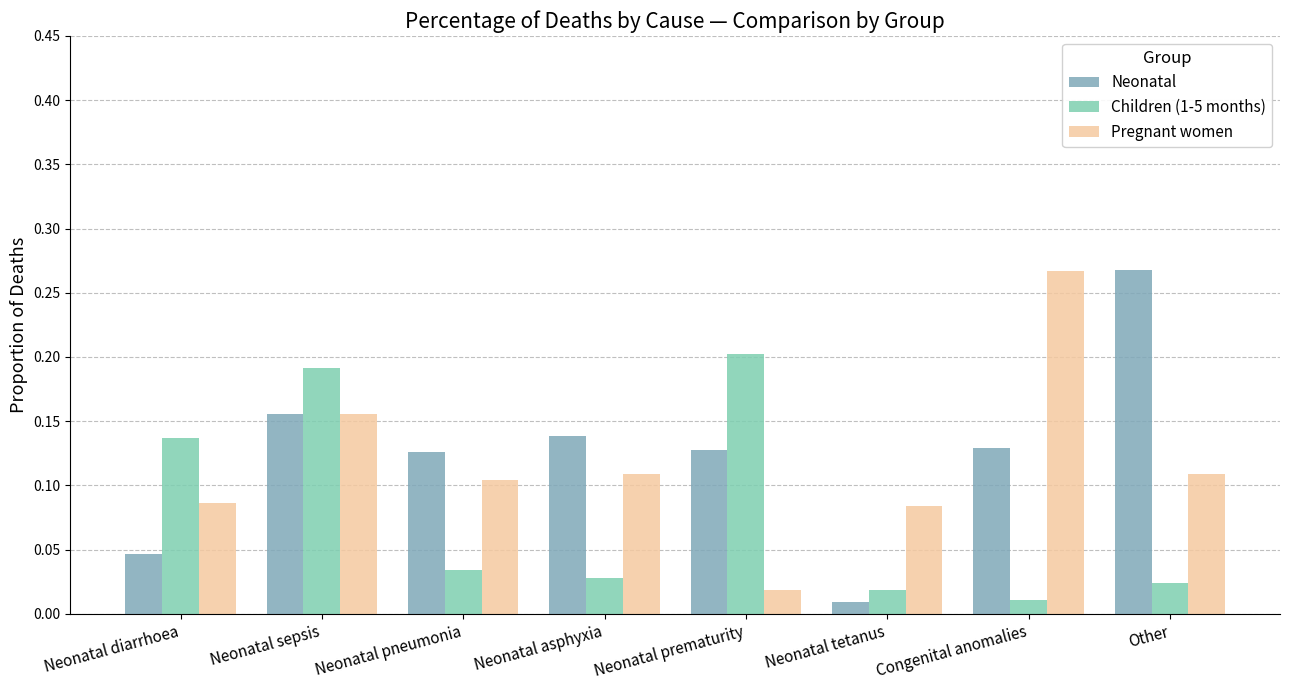

Rank the series by their average value, from highest to lowest.

Neonatal, Pregnant women, Children (1-5 months)